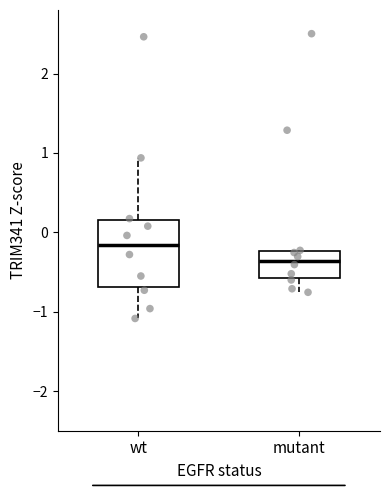

Where does the median line of the box for mutant sit on the y-axis? The values are not printed on the chart, so give them approximately, as read against the axis.

-0.4